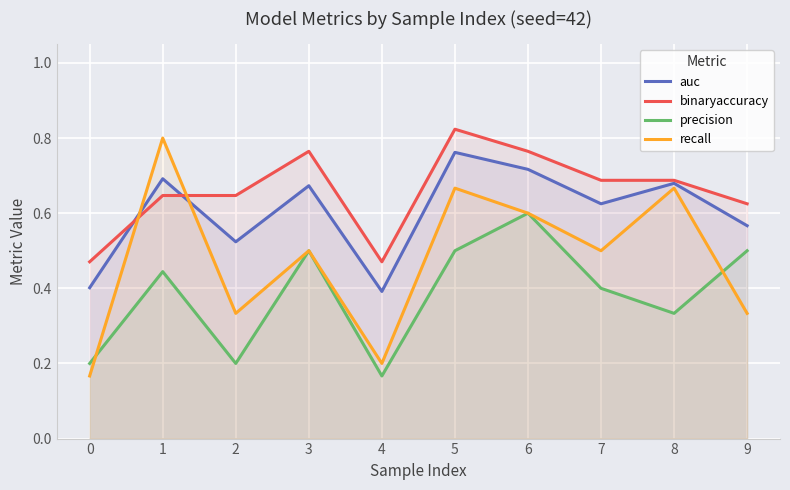

What is the maximum value for precision?

0.6